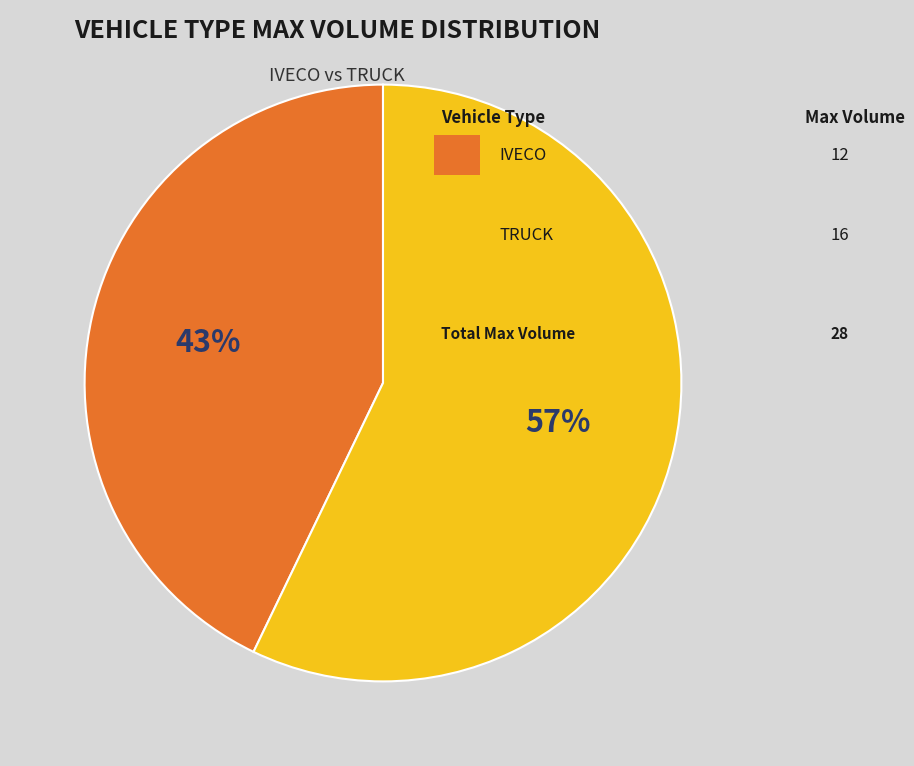

To the nearest percent, what is the difference between the largest and smallest slice percentages?

14%